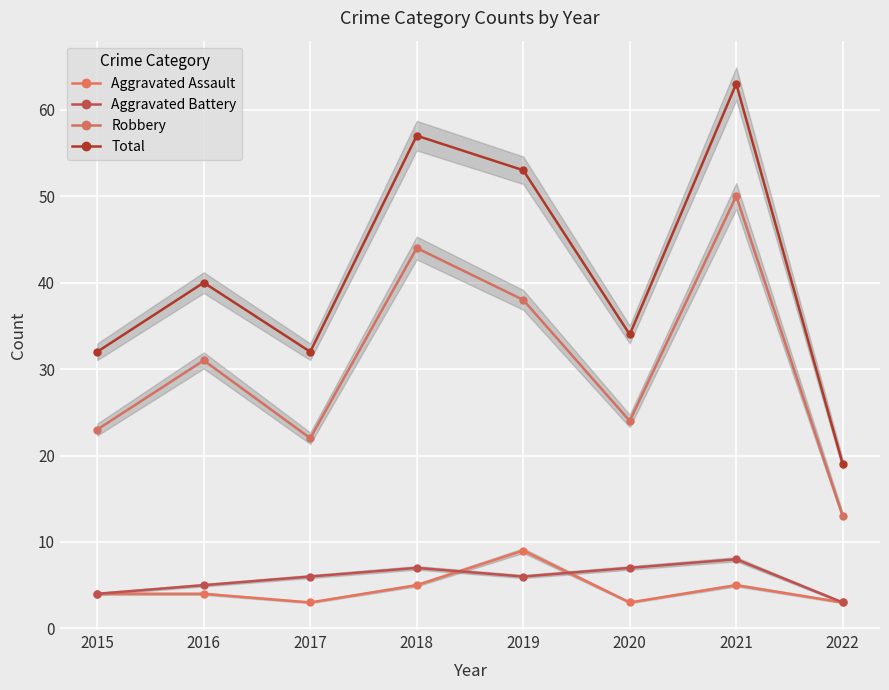

How many values in the Total series exceed 40?

3